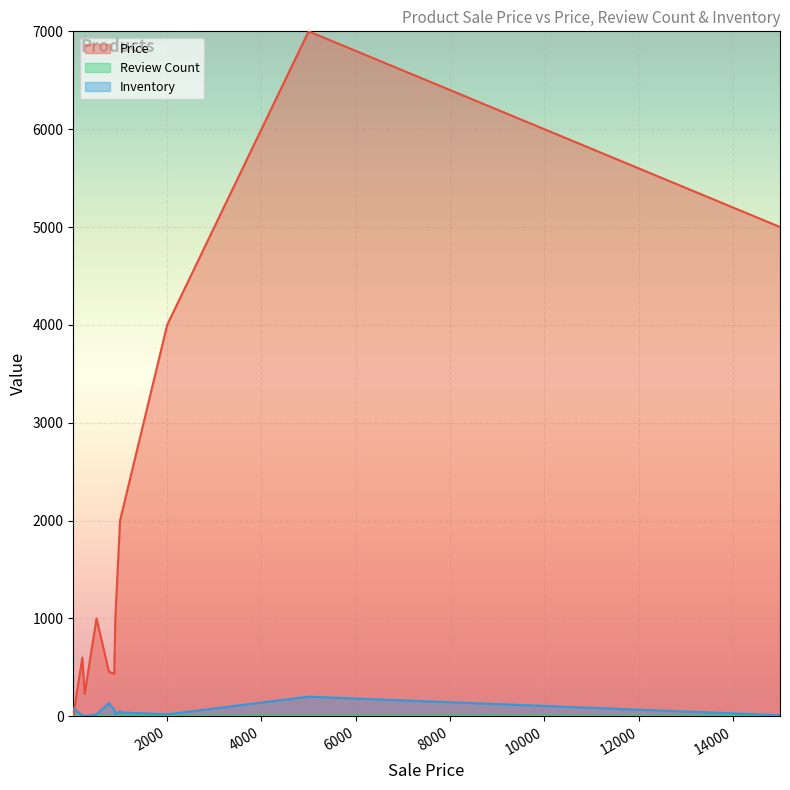

Reading left to right, extract all data points from this chart.

Price: 200=599	765=454	250=230	250=230	250=230	250=230	250=230	250=230	2000=4000	500=1000	1000=2000	15000=5000	1000=2000	900=1000	5000=7000	876=434	8=10
Review Count: 200=0	765=0	250=0	250=0	250=0	250=0	250=0	250=0	2000=0	500=0	1000=0	15000=0	1000=0	900=0	5000=0	876=0	8=0
Inventory: 200=10	765=133	250=0	250=0	250=0	250=0	250=0	250=-3	2000=19	500=18	1000=39	15000=10	1000=50	900=20	5000=200	876=65	8=80